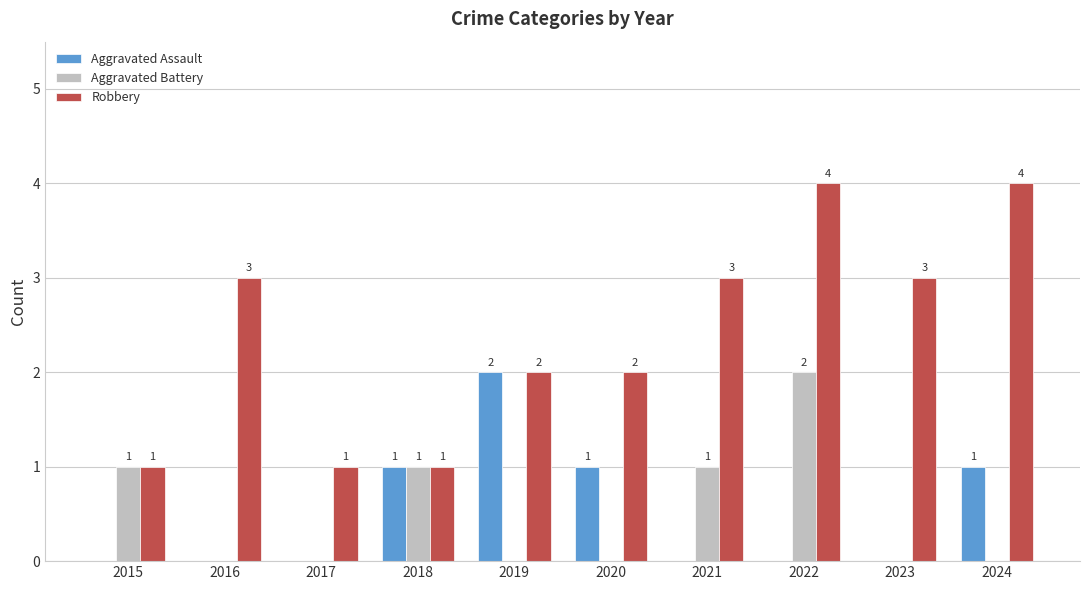

Reading left to right, transcribe all the data shown in this chart.

Aggravated Assault: 0	0	0	1	2	1	0	0	0	1
Aggravated Battery: 1	0	0	1	0	0	1	2	0	0
Robbery: 1	3	1	1	2	2	3	4	3	4